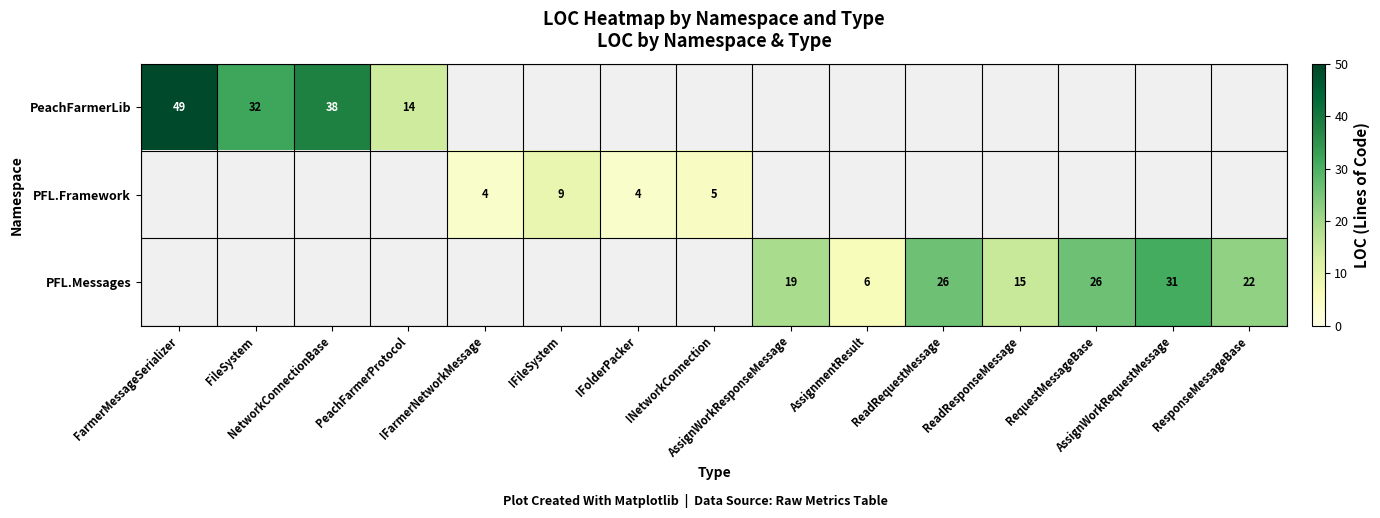

The value of PFL.Messages at ReadRequestMessage is 15.5. True or false?

False